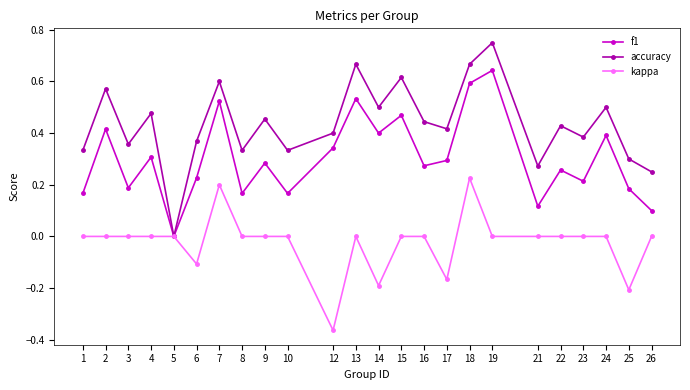

How many f1 values are between 0 and 1?

24